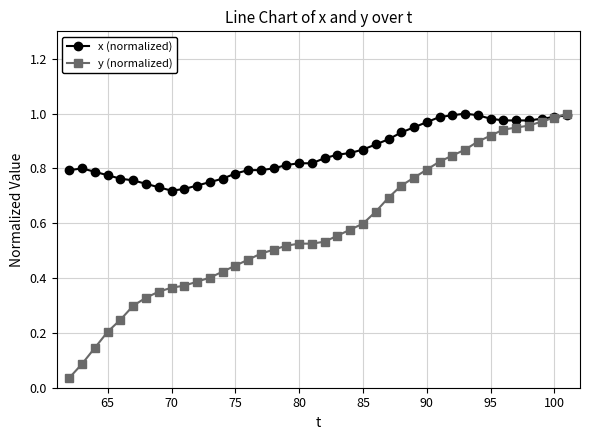

Which series has the largest range (max minus min)?

y (normalized)